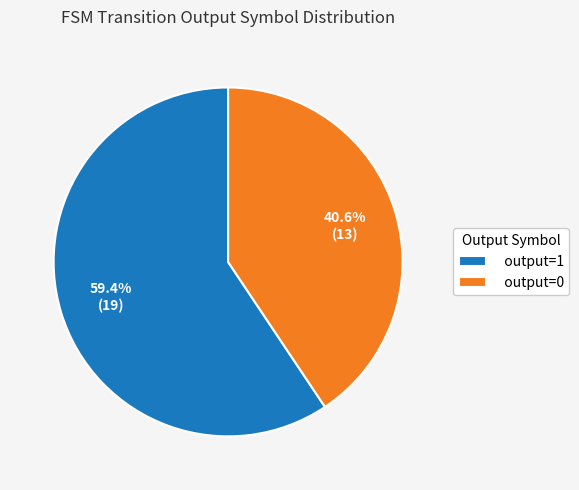

Rank the categories by value from lowest to highest.

output=0, output=1